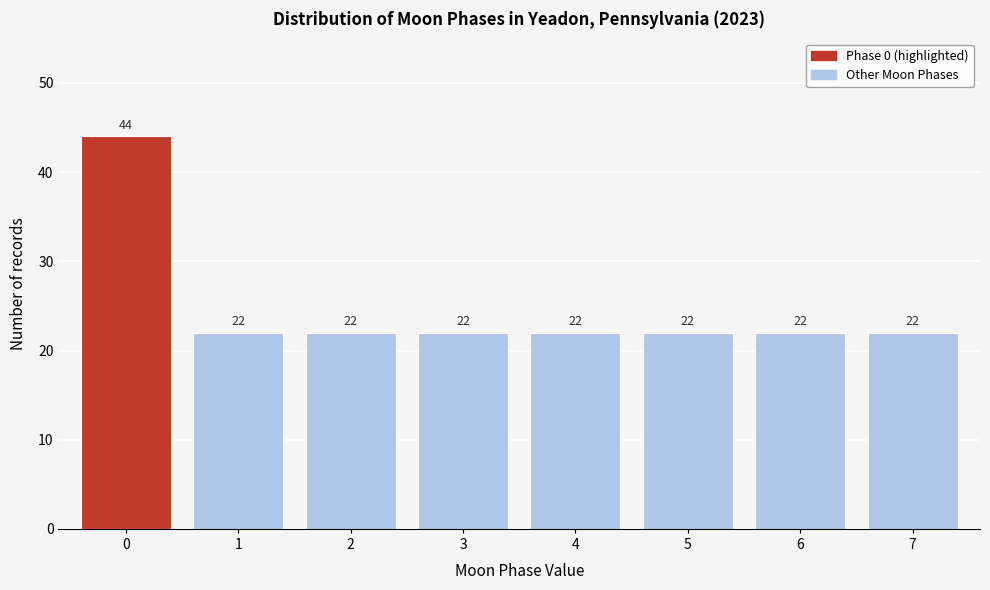

Reading right to left, what are all the values shown in this chart?

7=22	6=22	5=22	4=22	3=22	2=22	1=22	0=44